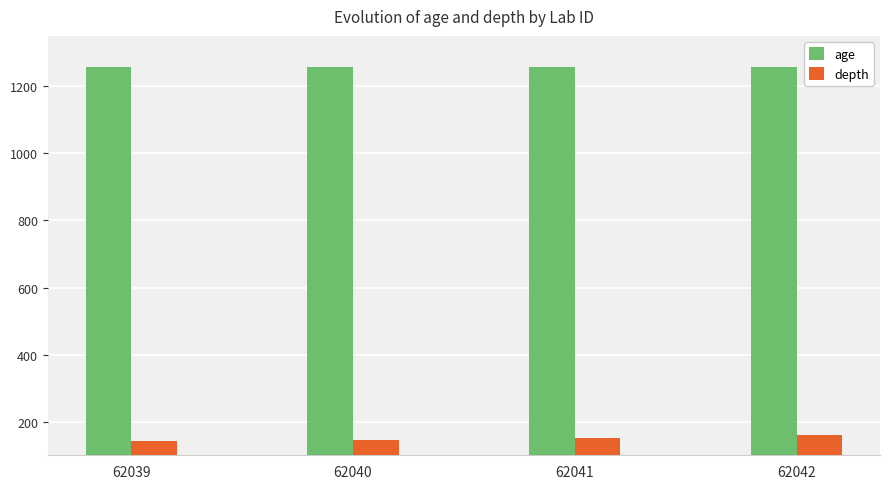

List the series in order of their overall mean, highest first.

age, depth